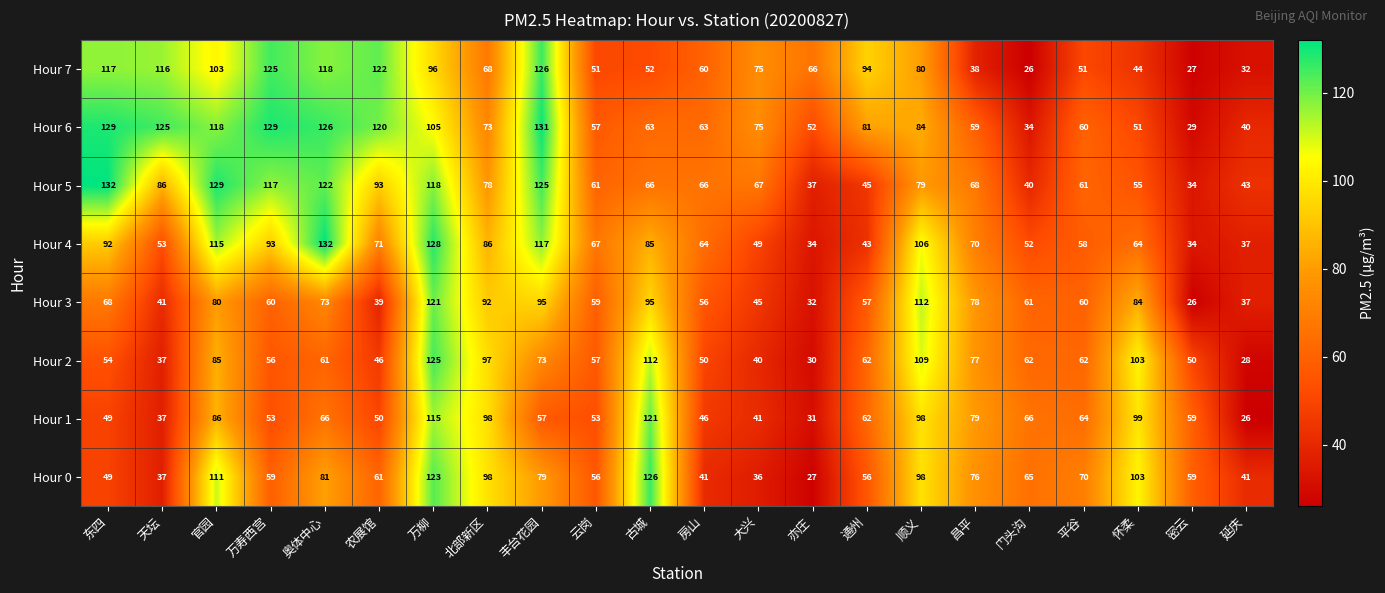

What is the total value across all series at 延庆?

284